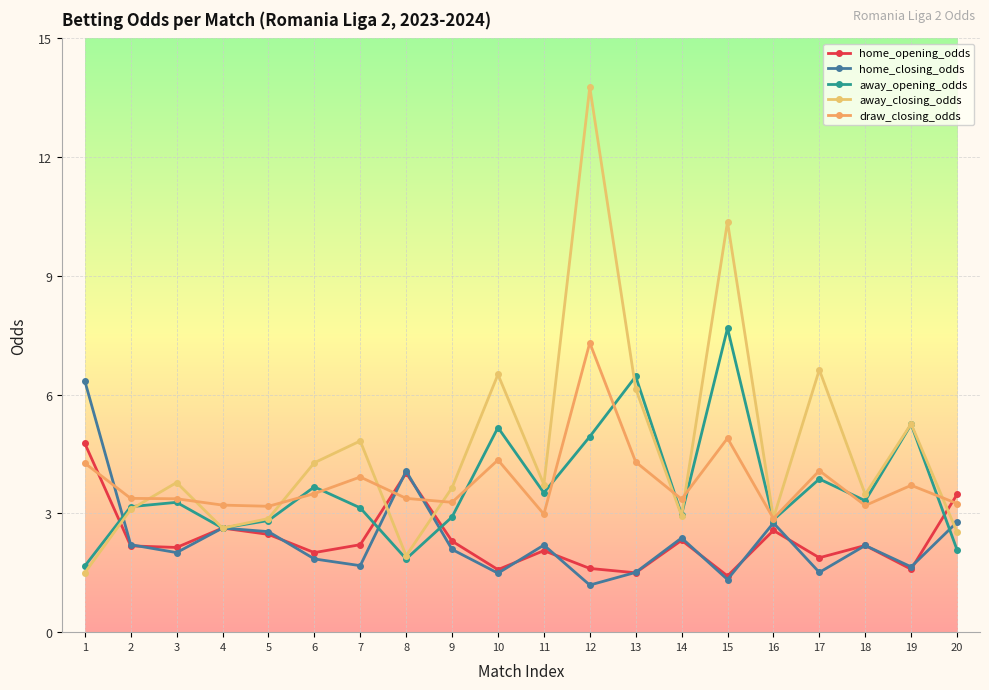

What is the difference between the highest and lowest values at 13?

5.0